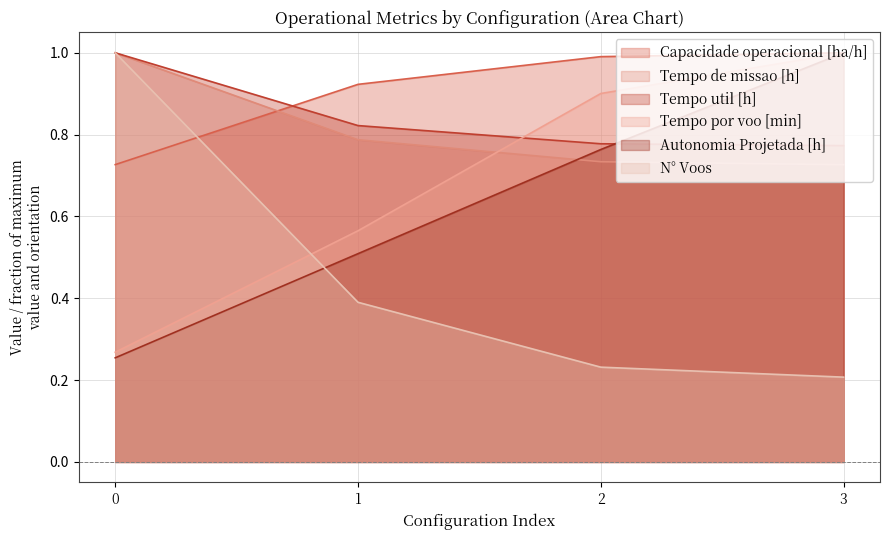

Reading left to right, transcribe all the data shown in this chart.

Capacidade operacional [ha/h]: 0.7	0.9	1.0	1.0
Tempo de missao [h]: 1.0	0.8	0.7	0.7
Tempo util [h]: 1.0	0.8	0.8	0.8
Tempo por voo [min]: 0.3	0.6	0.9	1.0
Autonomia Projetada [h]: 0.3	0.5	0.8	1.0
N° Voos: 1.0	0.4	0.2	0.2